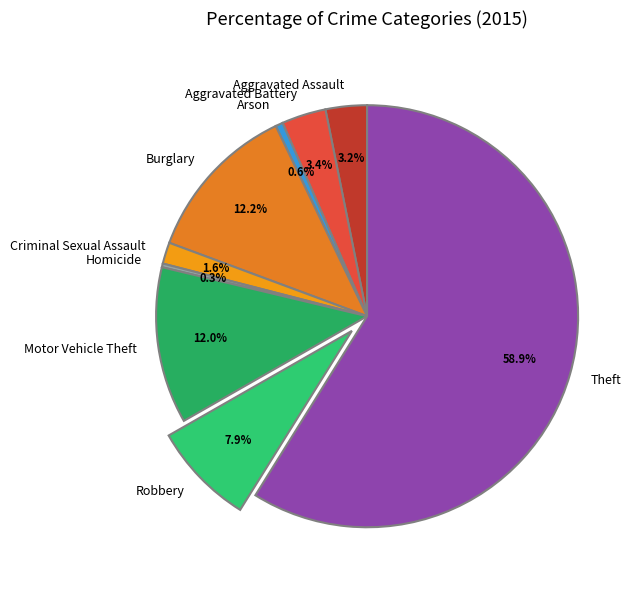

Which category has the biggest portion of the pie?

Theft